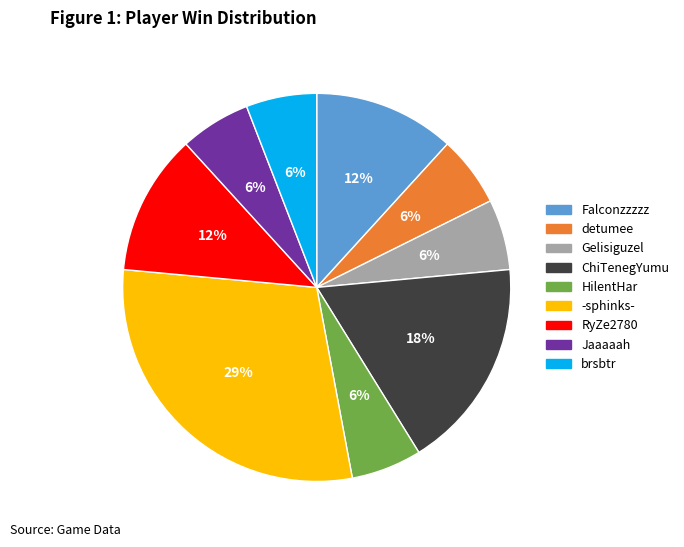

What percentage is the RyZe2780 slice, to the nearest percent?

12%